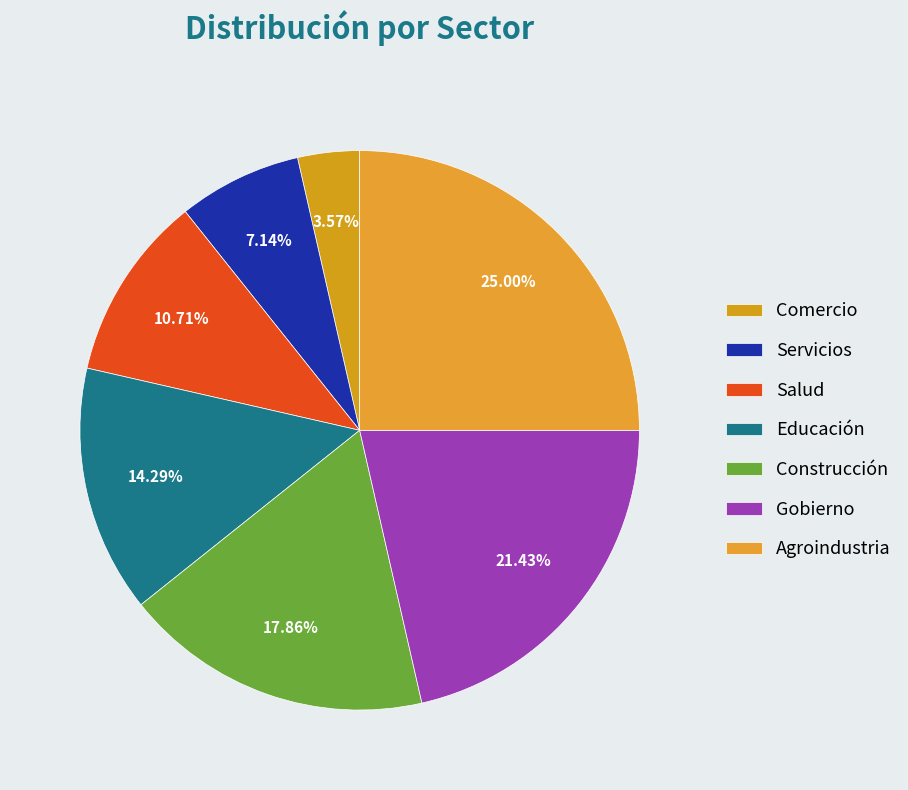

What is the change in value from Servicios to Agroindustria?

+5